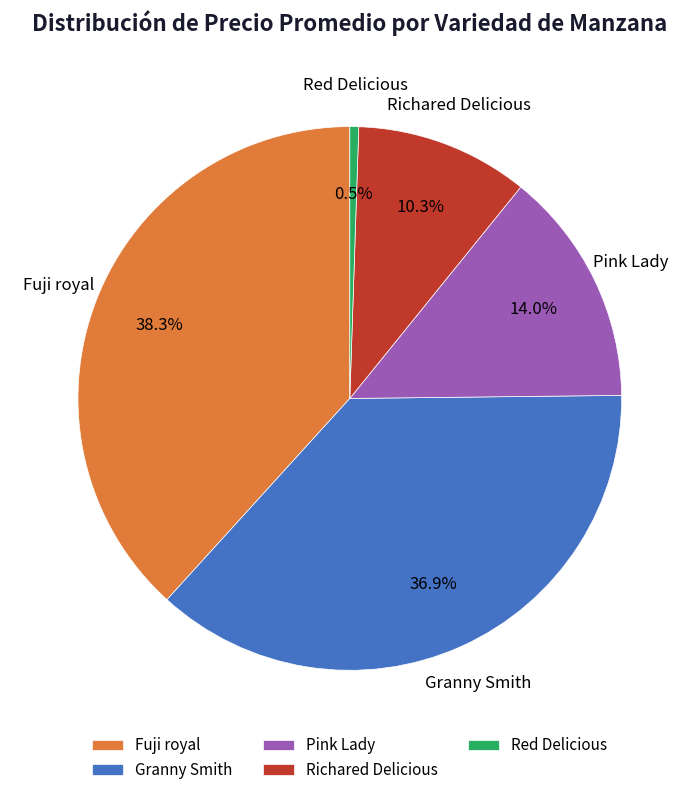

To the nearest percent, what percentage of the pie is Granny Smith?

37%